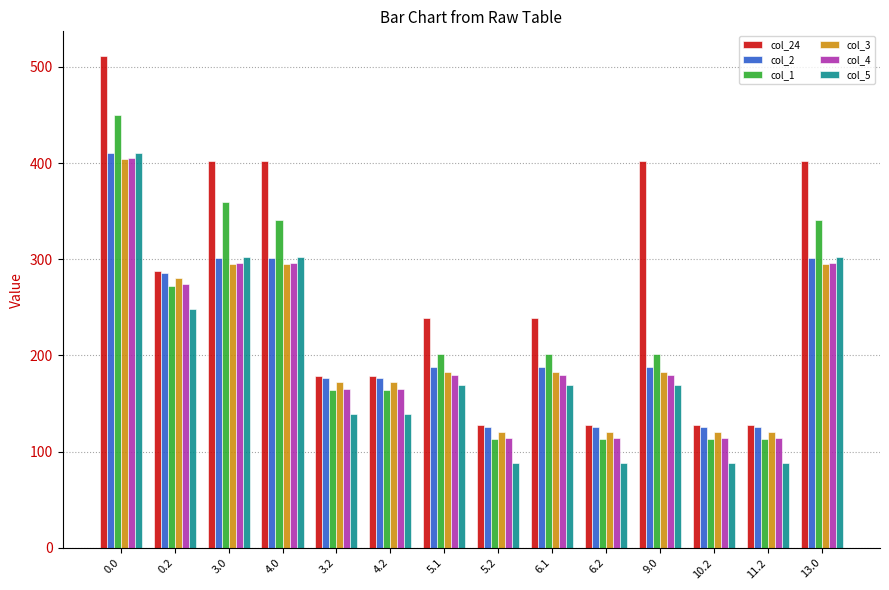

What is the label of the 1st bar from the right?

13.0